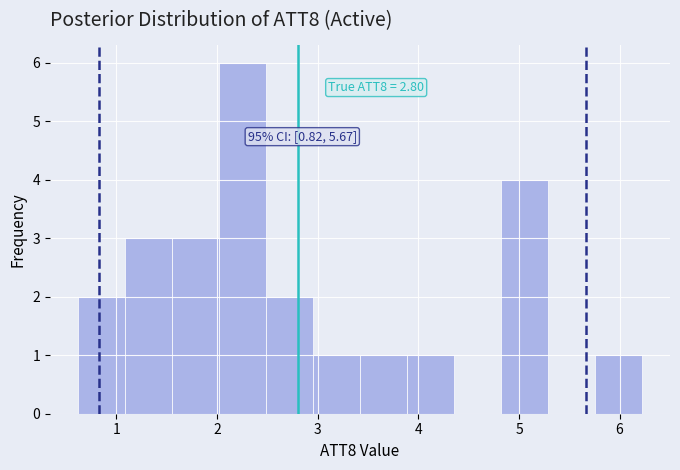

Over which range of the x-axis is the bar tallest?

2.0 to 2.5